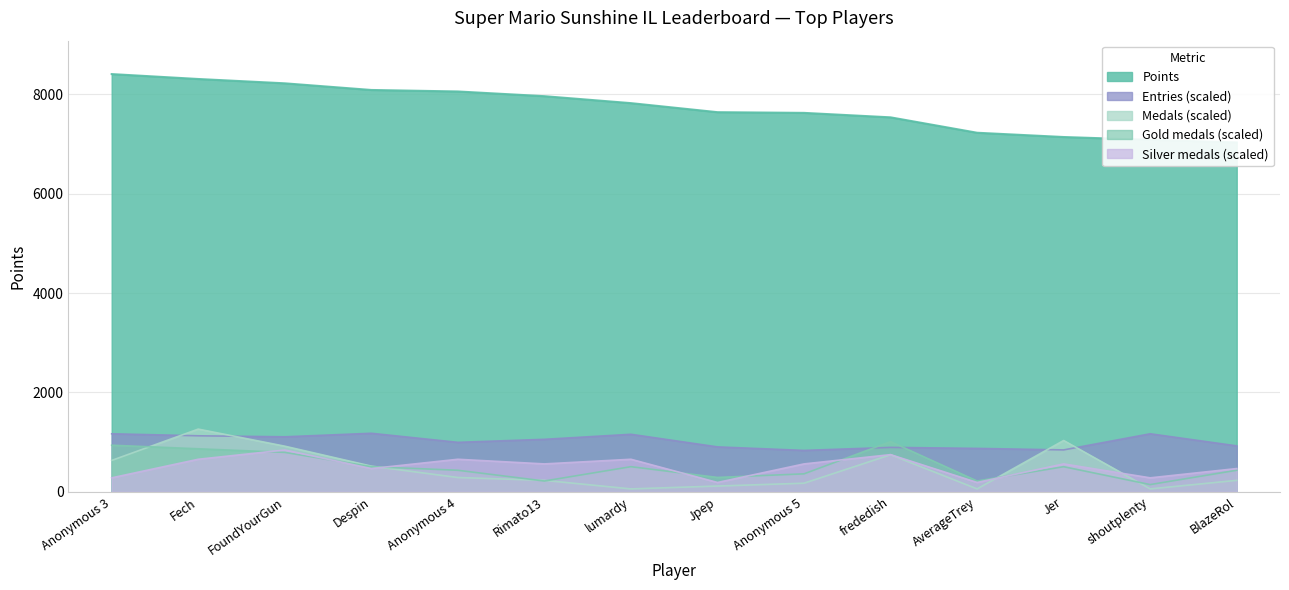

Which series changed the most between FoundYourGun and frededish?

Points